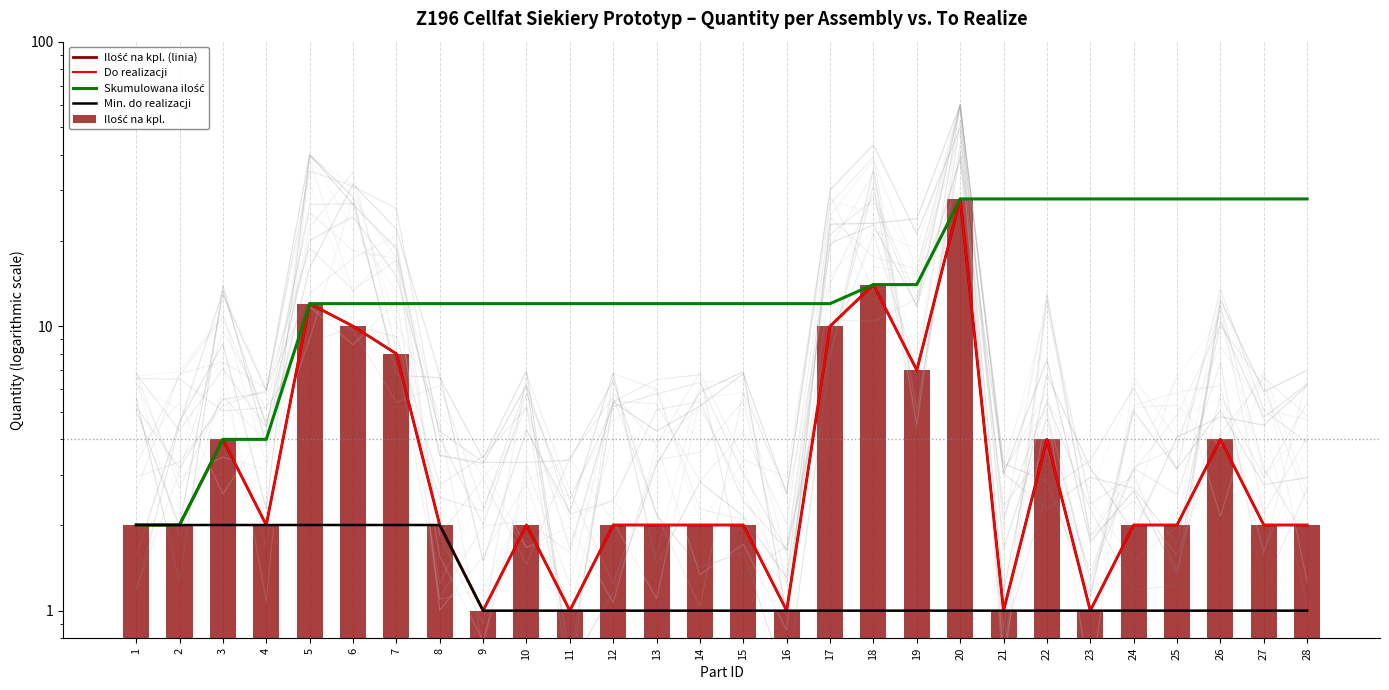

Where is Ilość na kpl. nearest to the value 14?

18